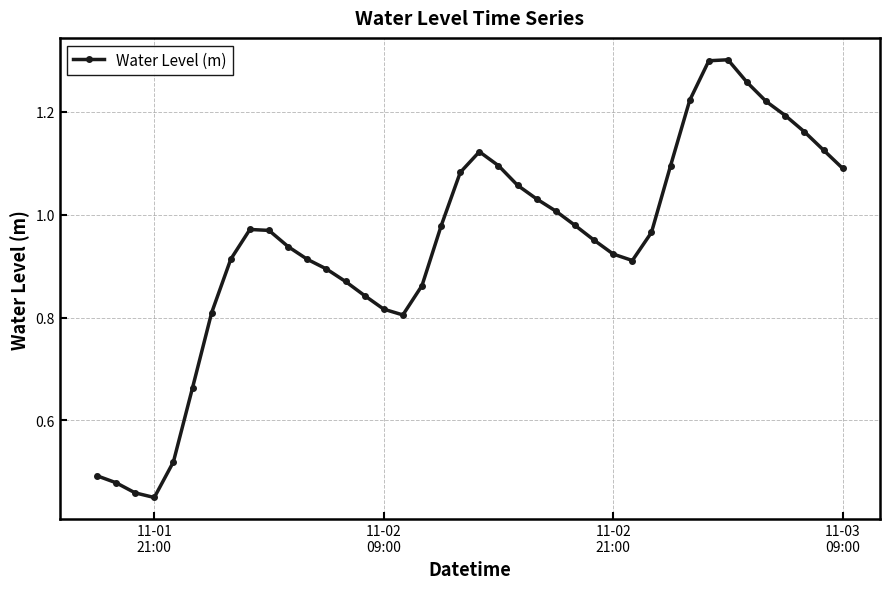

True or false: the data has more than 2 interior local peaks.

True